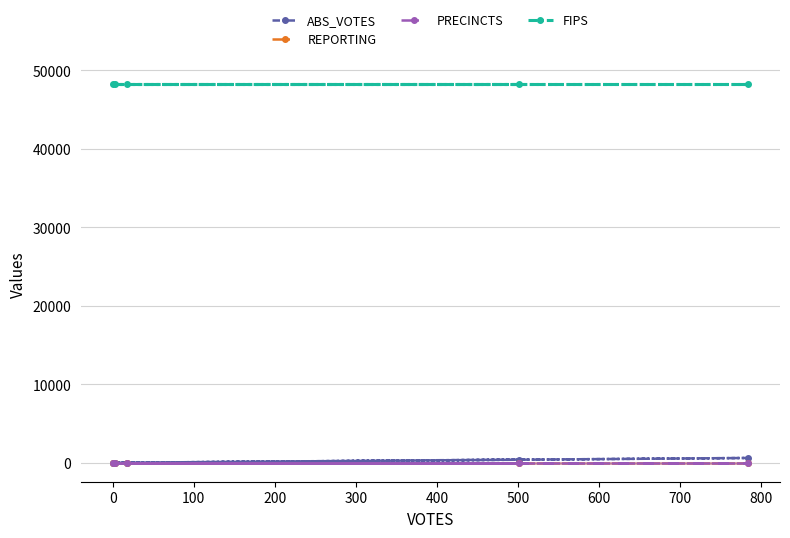

True or false: FIPS has more than 0 points higher than both neighbors.

False